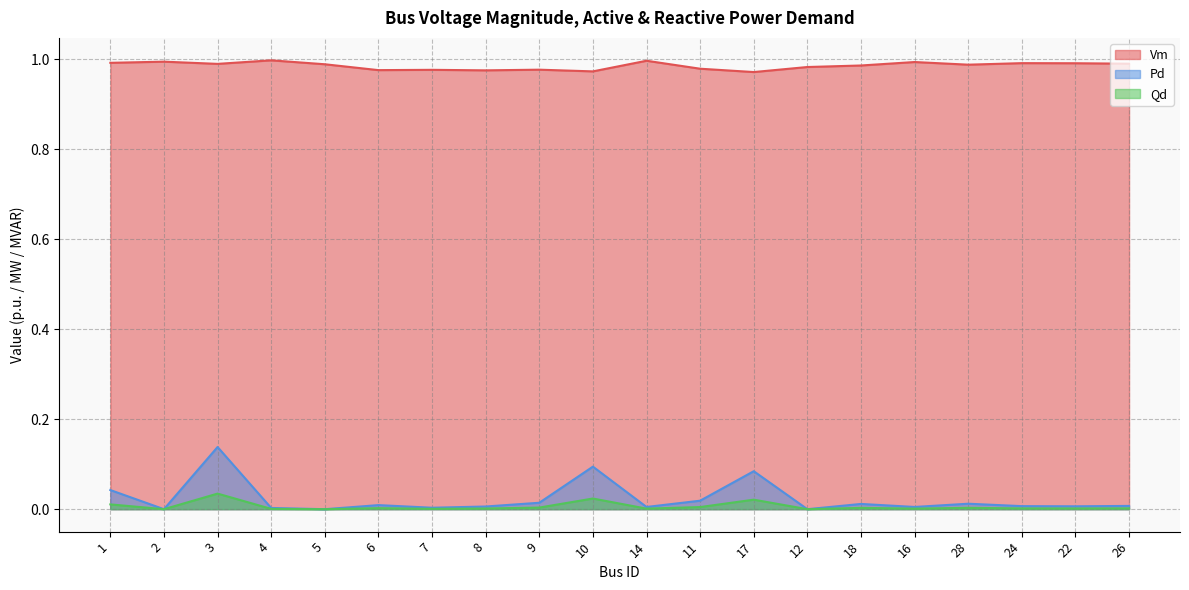

The Pd series shows 0.0 at 24. True or false?

True